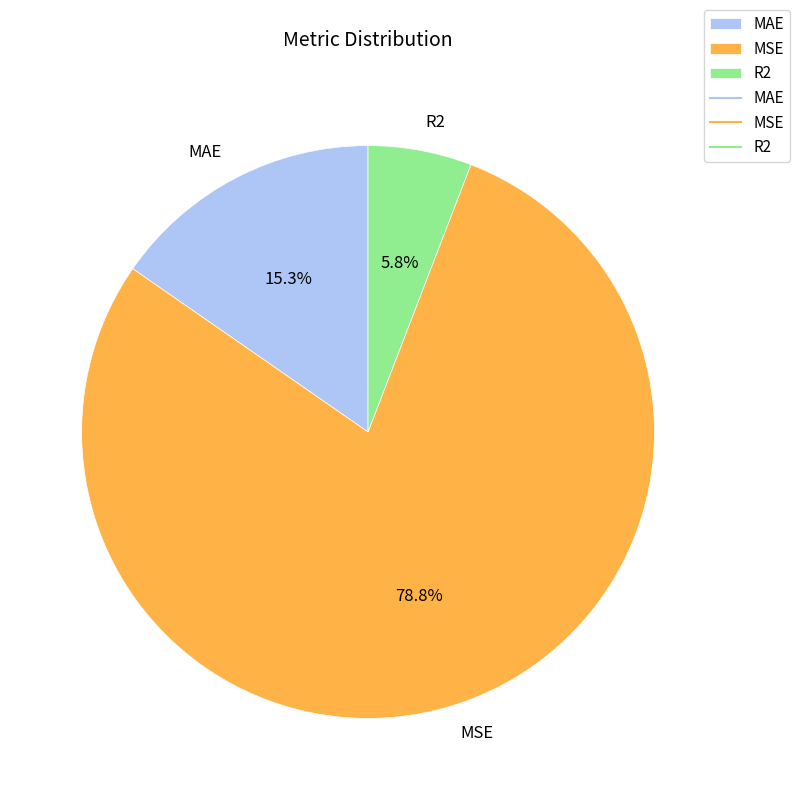

How many segments does this pie chart have?

3